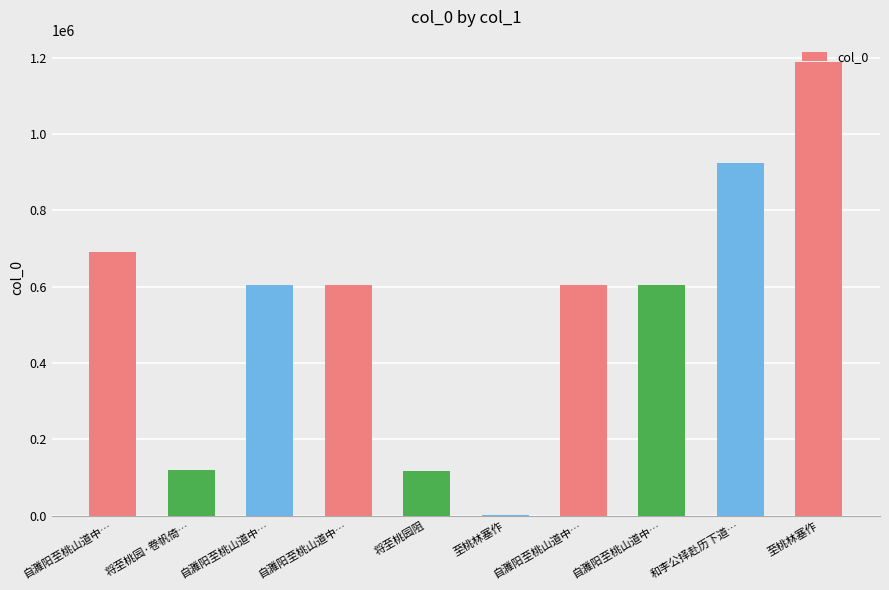

Are the bars grouped side by side (vs. stacked)?

No